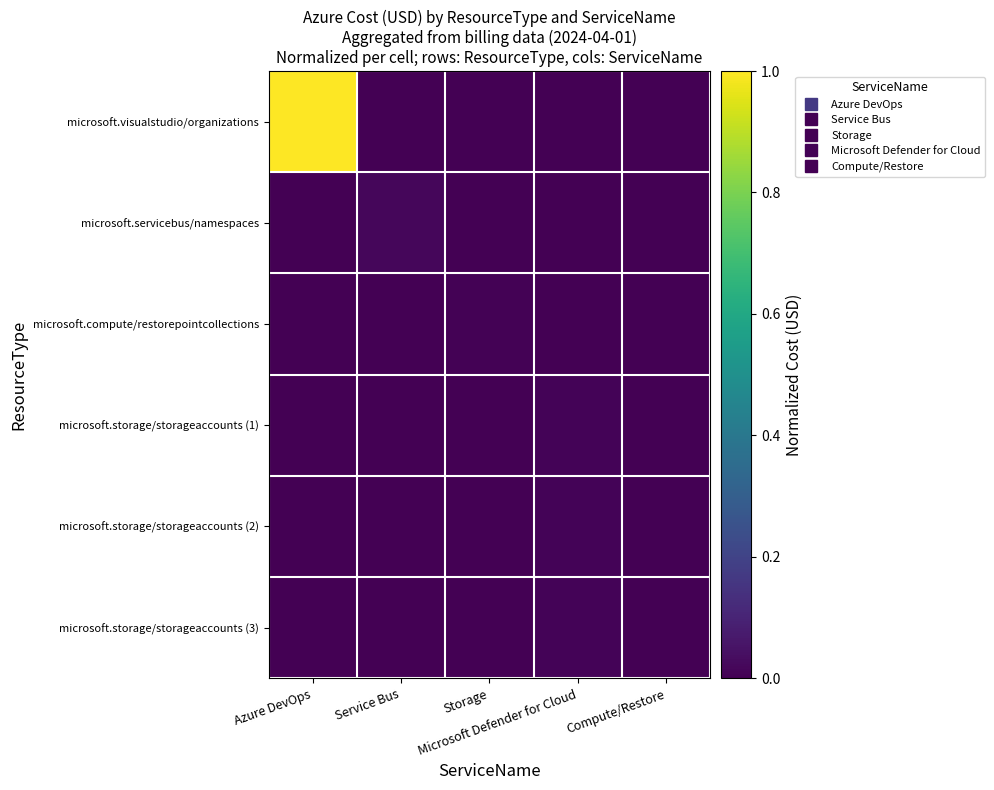

At which category is the sum across all series the highest?

Azure DevOps